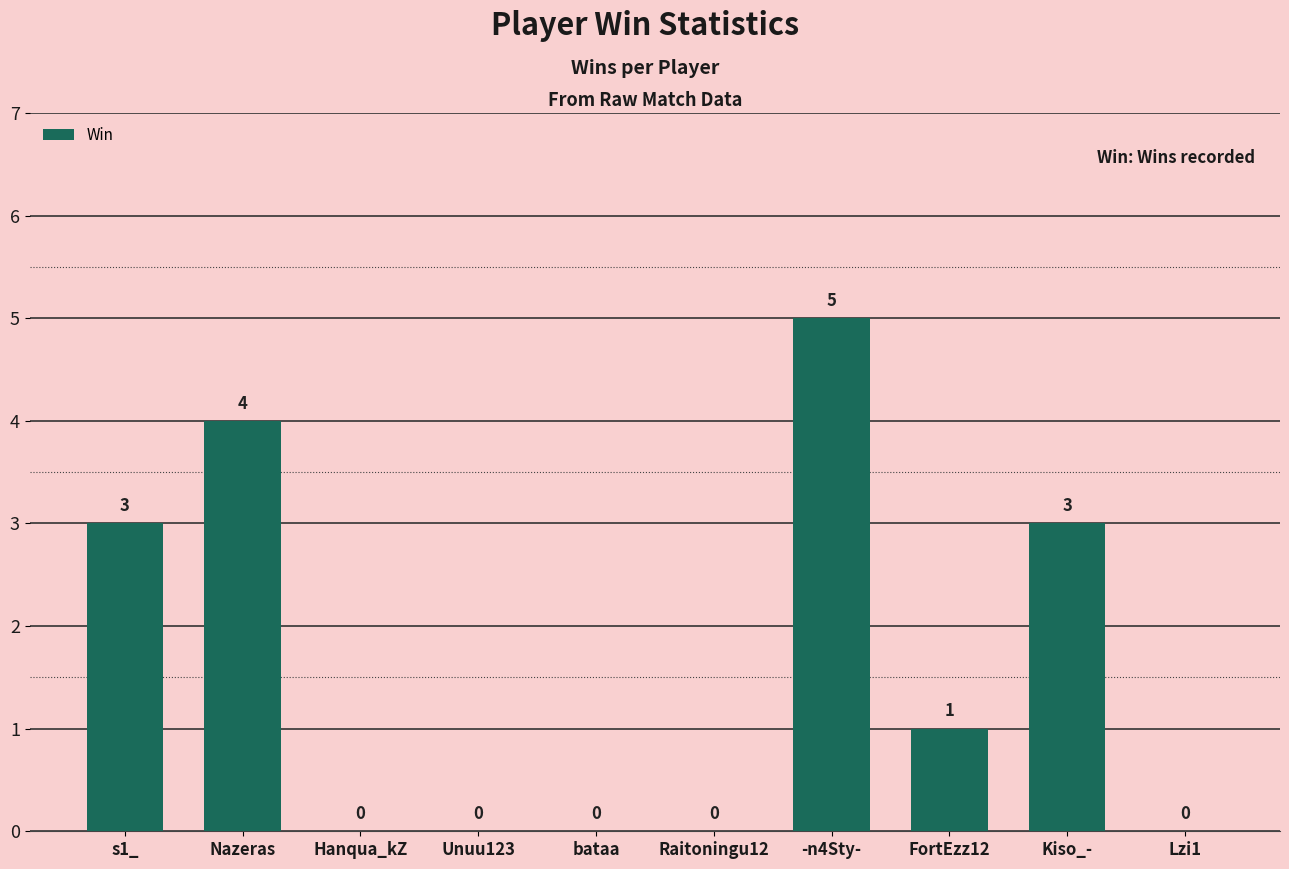

What is the average value?

2